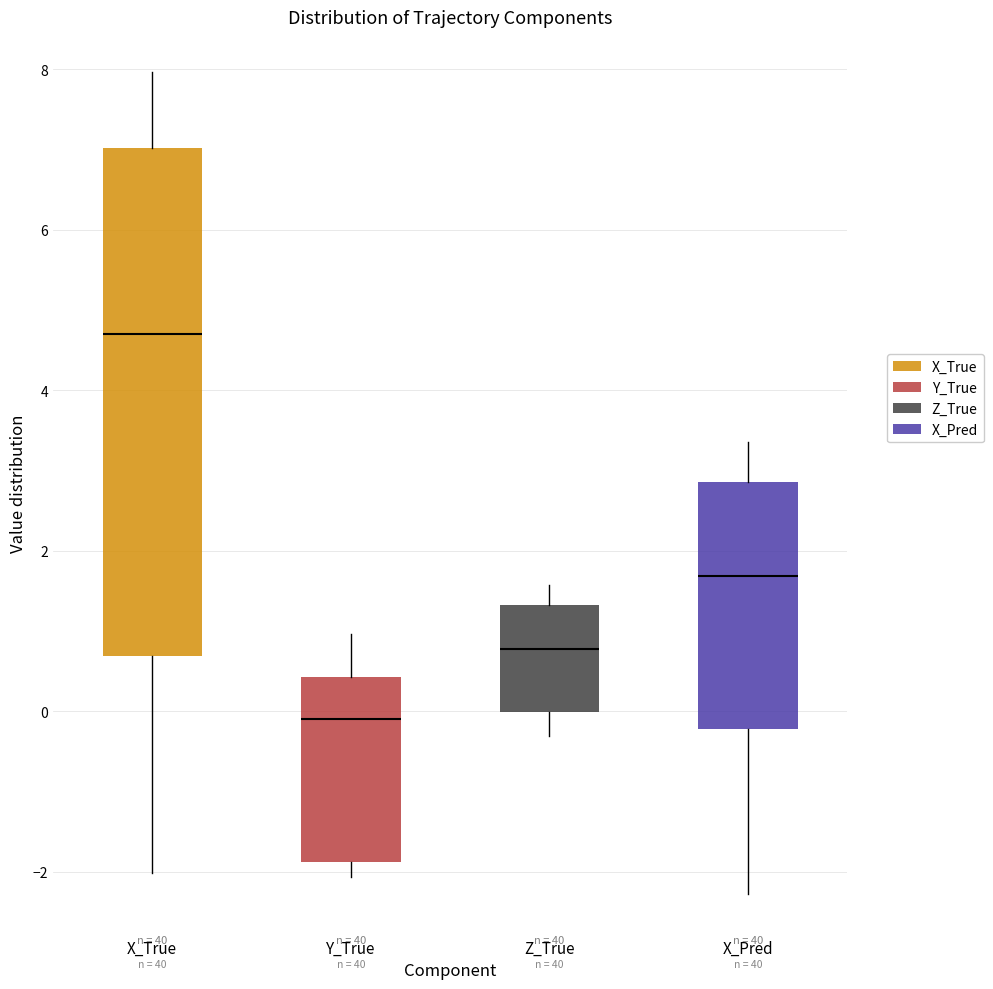

Reading left to right, read every box against the y-axis: the position of its median line, the range the box covers, and the ends of its whiskers. The values are not printed on the chart, so give them approximately, as read against the axis.

X_True: median 4.6, box 0.6 to 7.0, whiskers -2.0 to 8.0
Y_True: median -0.2, box -1.8 to 0.4, whiskers -2.0 to 1.0
Z_True: median 0.8, box 0.0 to 1.4, whiskers -0.4 to 1.6
X_Pred: median 1.6, box -0.2 to 2.8, whiskers -2.2 to 3.4